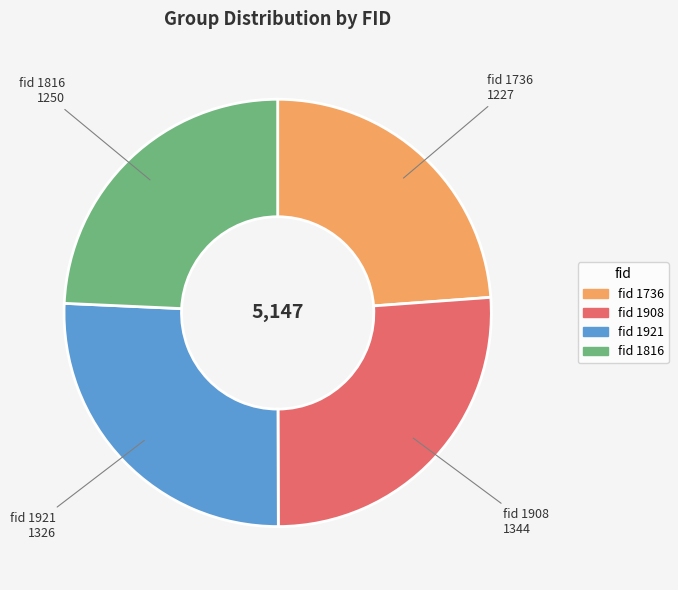

Is there a majority slice in this chart?

No